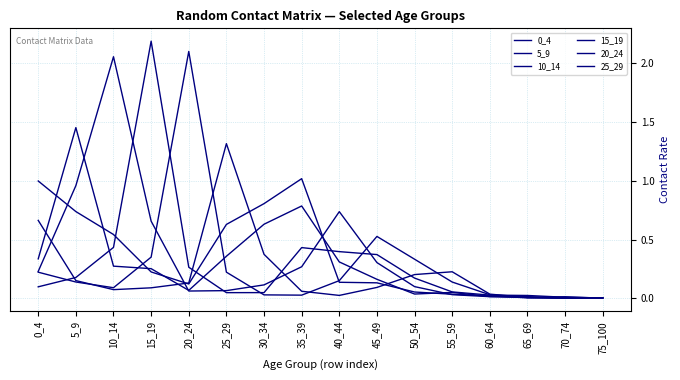

At how many categories does at least one series exceed 1?

6